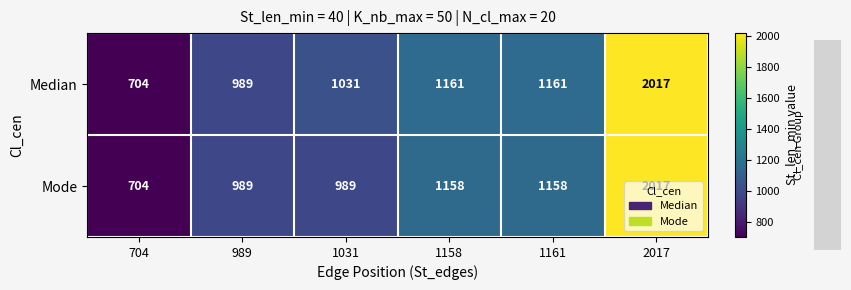

How many series are shown in this chart?

2